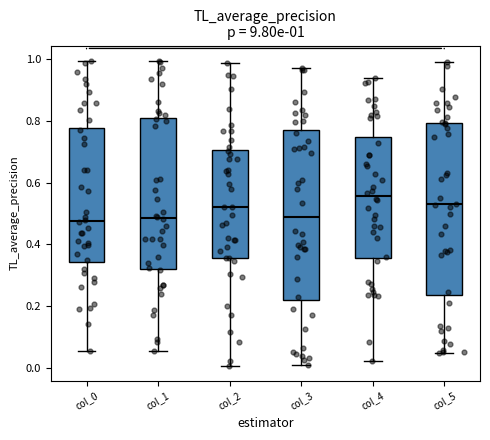

Which box's median line is the highest?

col_4